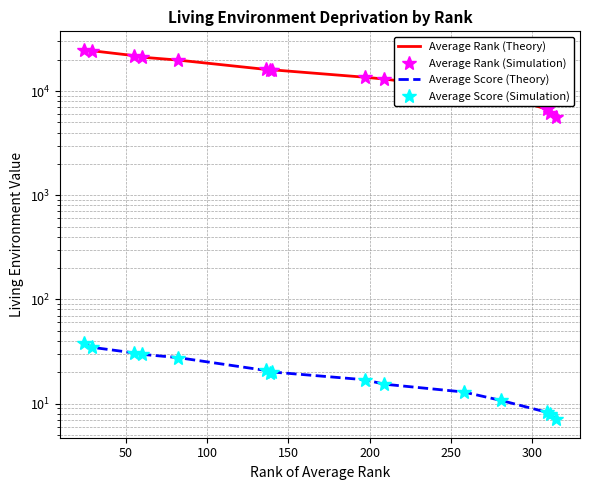

What is the difference between the second highest and minimum values in the Average Rank (Simulation) series?

18732.7